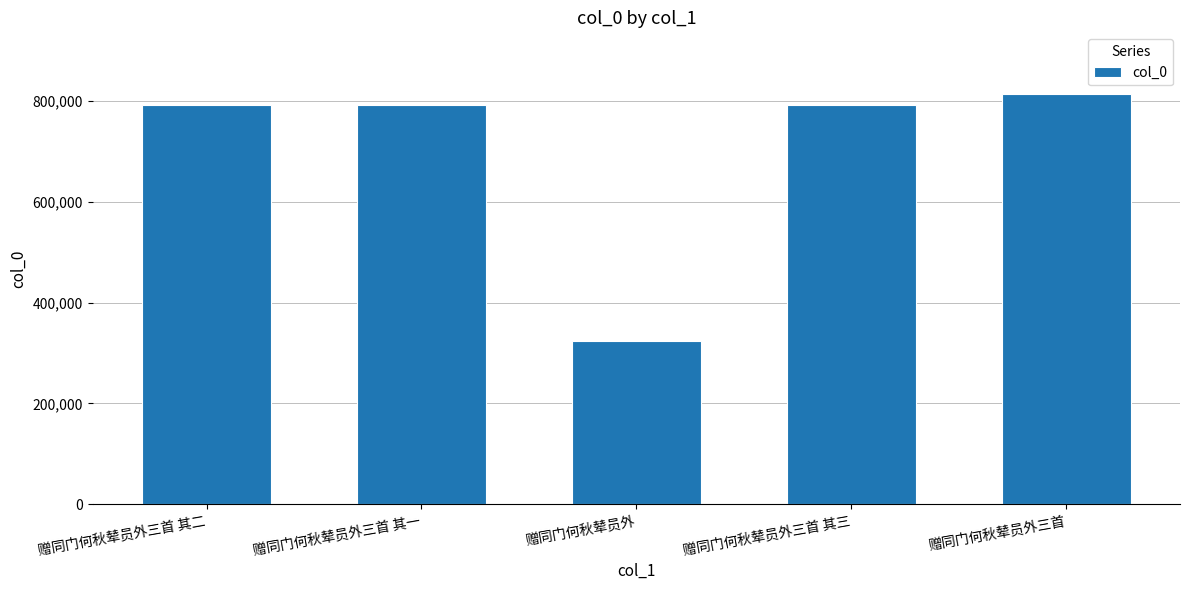

Is it true that the value at 赠同门何秋辇员外 is 536497?

False